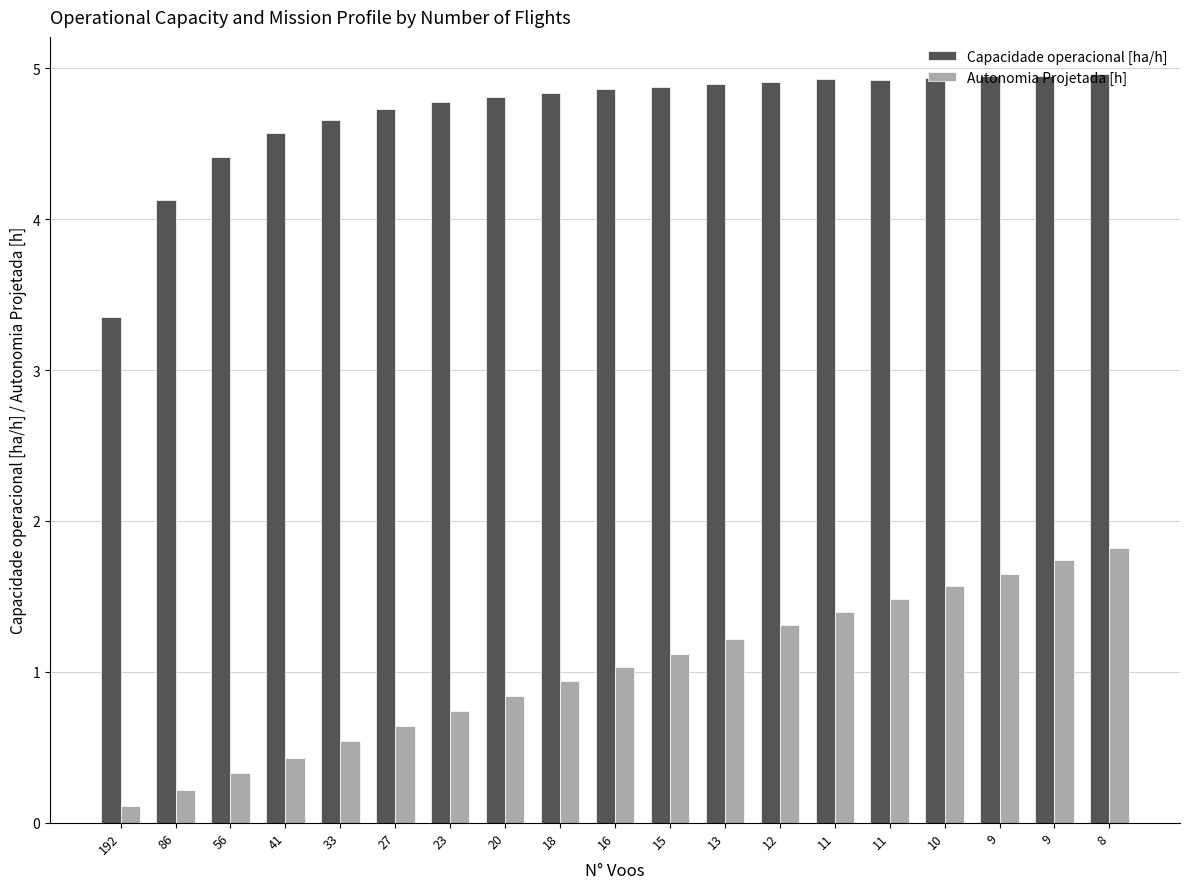

Rank the series by their maximum value, from highest to lowest.

Capacidade operacional [ha/h], Autonomia Projetada [h]